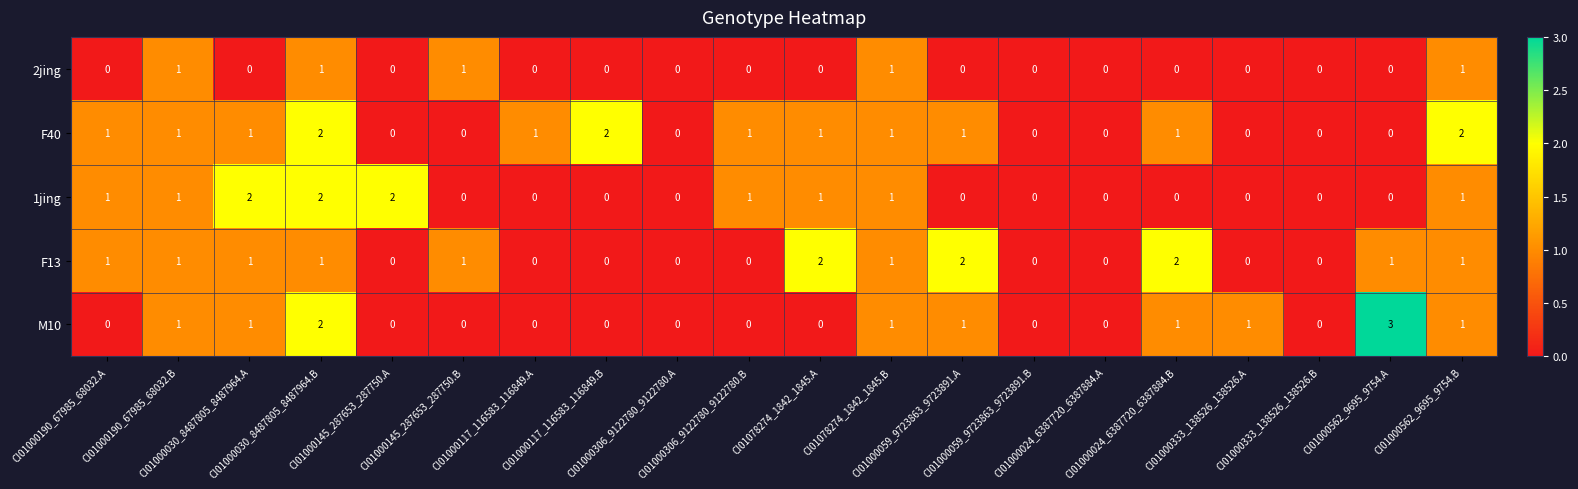

Count the F40 values in the range 0 to 1.

17